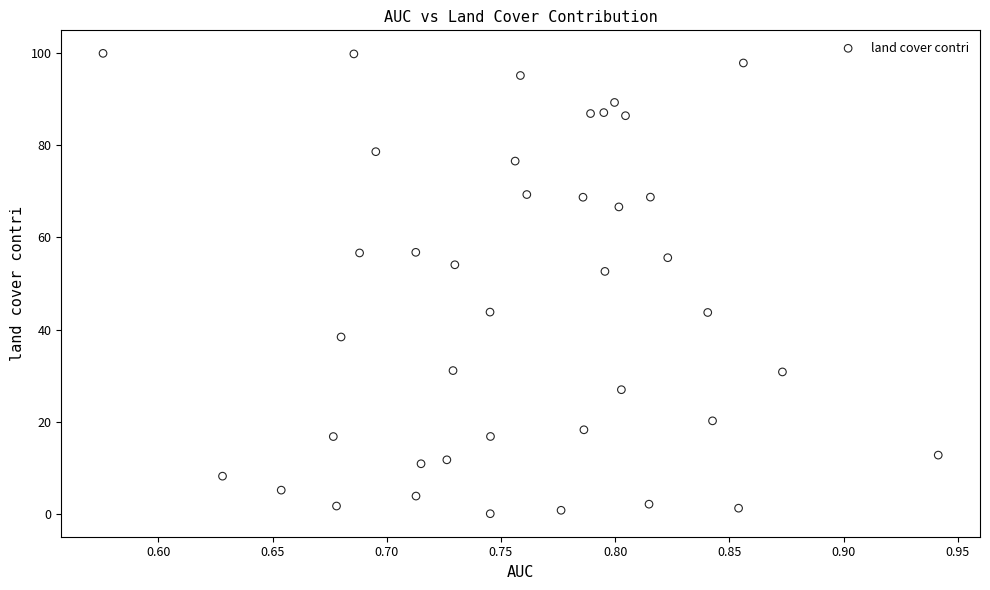

What Y value in the scatter plot is closest to 50?

52.6